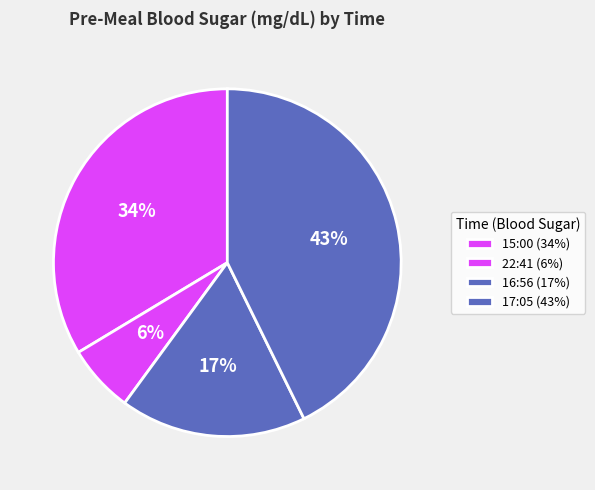

How many segments does this pie chart have?

4